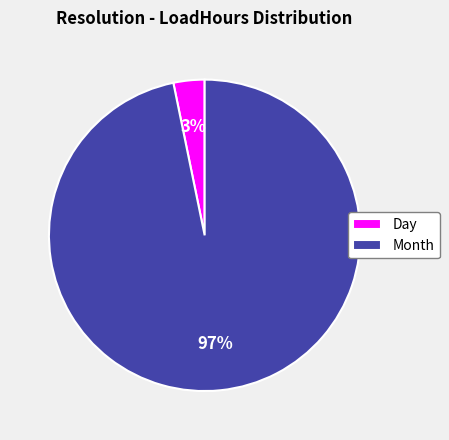

To the nearest percent, what is the difference between the largest and smallest slice percentages?

94%